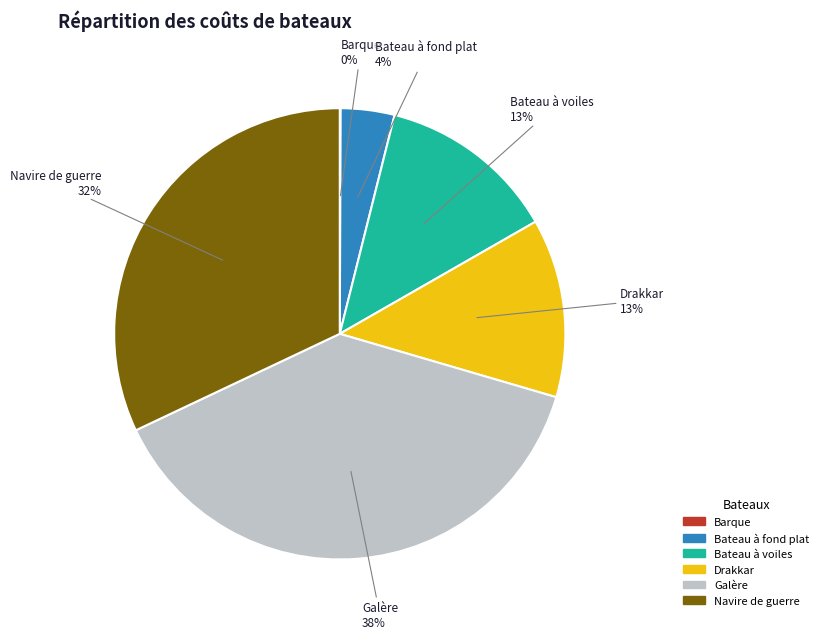

Is there a majority slice in this chart?

No